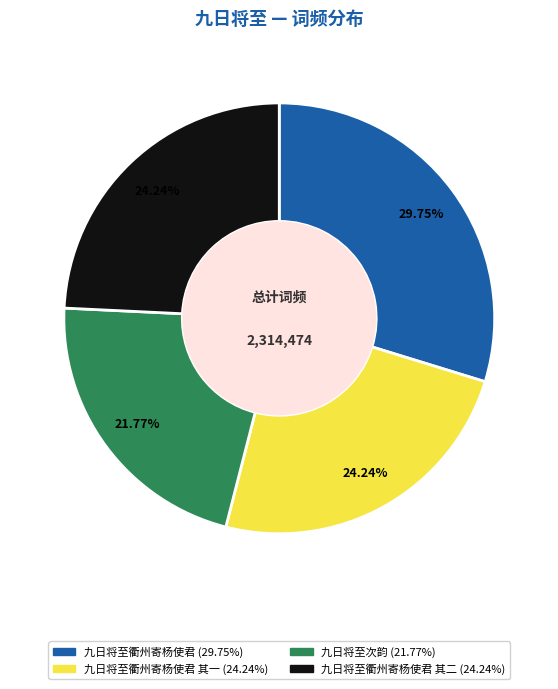

Is there any slice that represents more than half of the pie?

No